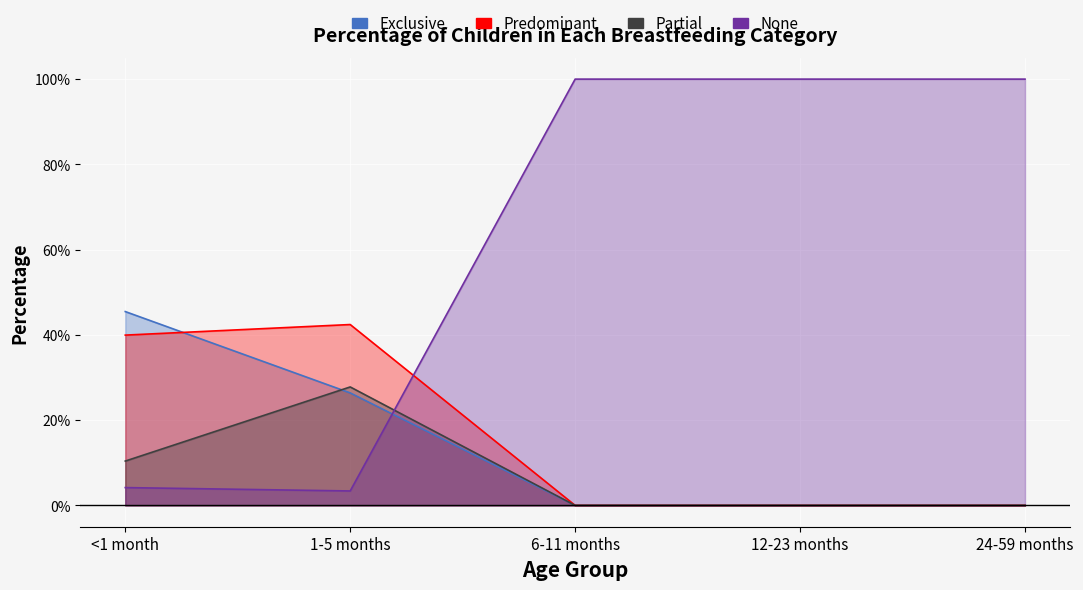

What is the label of the 3rd point from the right?

6-11 months